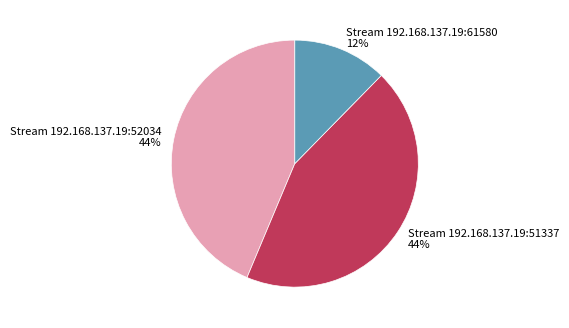

To the nearest percent, what is the combined percentage of Stream 192.168.137.19:51337 and Stream 192.168.137.19:61580?

56%